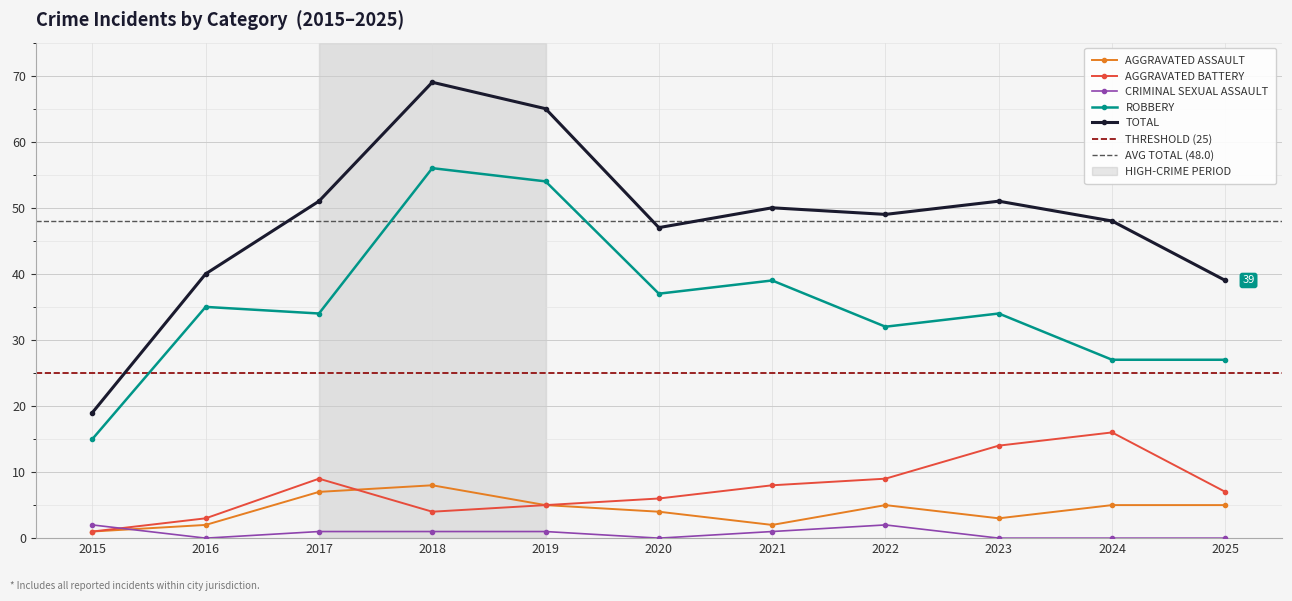

How many Criminal Sexual Assault values are between 0 and 1?

9